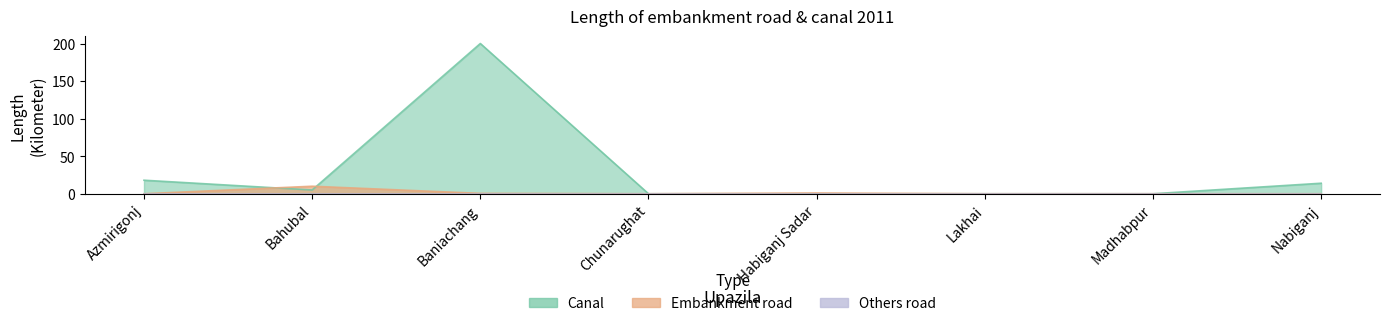

What is the difference between the Canal values at Madhabpur and Bahubal?

5.0